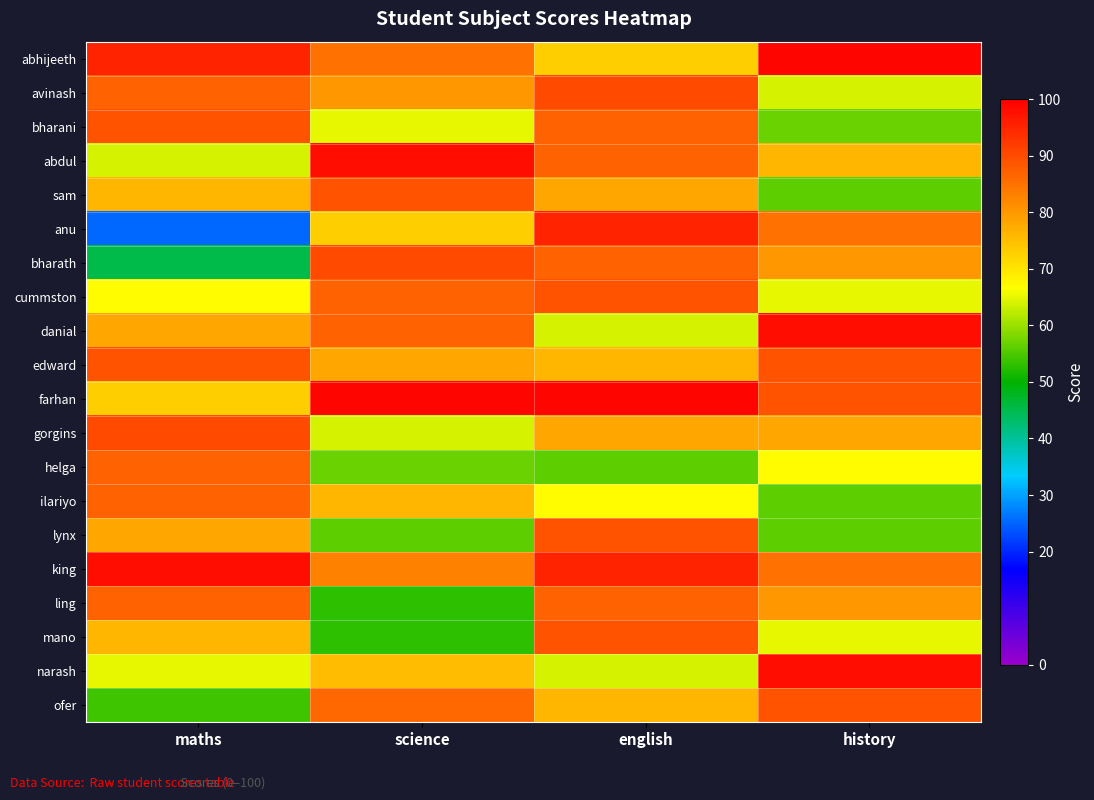

How many distinct data groups are displayed?

20